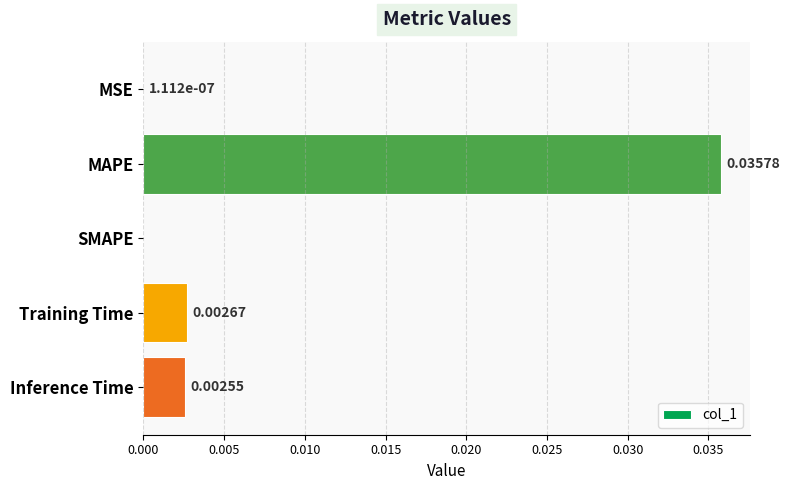

Which has a higher value, Training Time or MSE?

Training Time